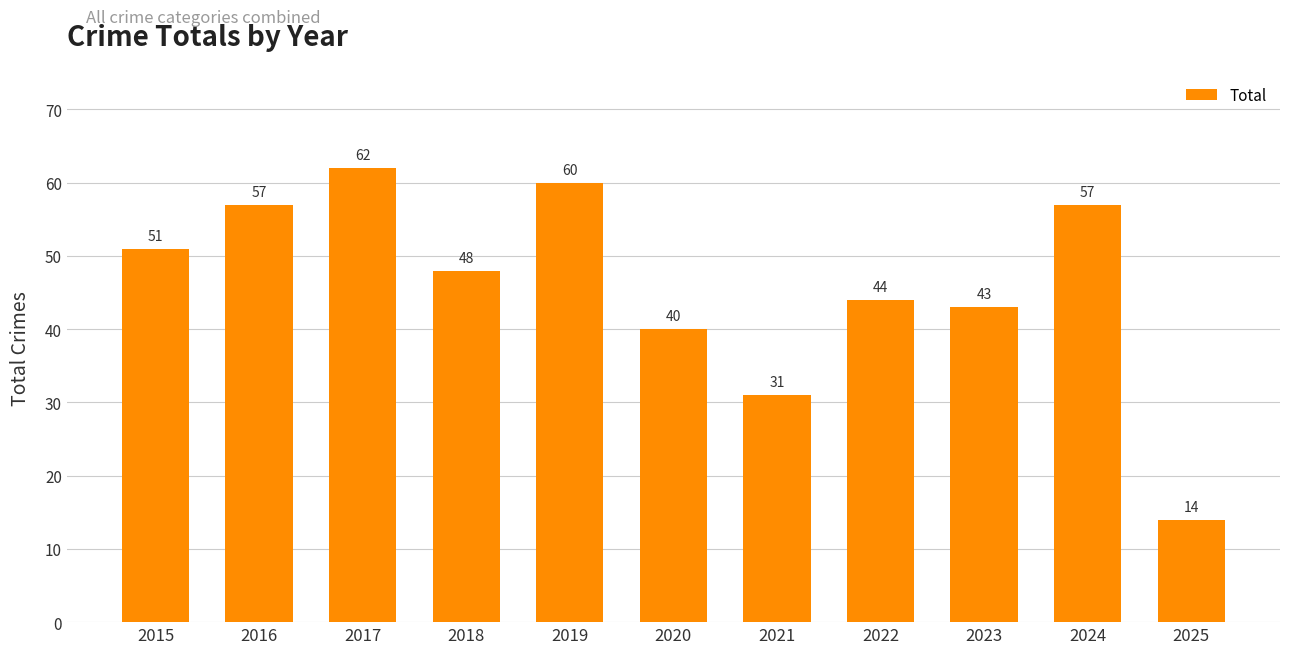

What is the sum of the values at 2021 and 2019?

91